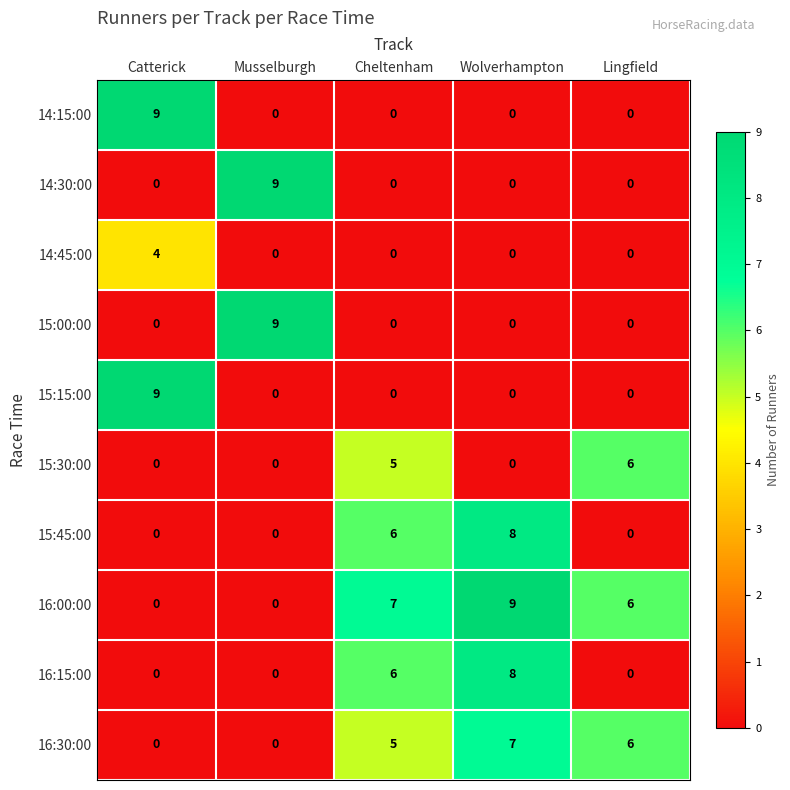

Count the 16:30:00 values in the range 0 to 6.

4